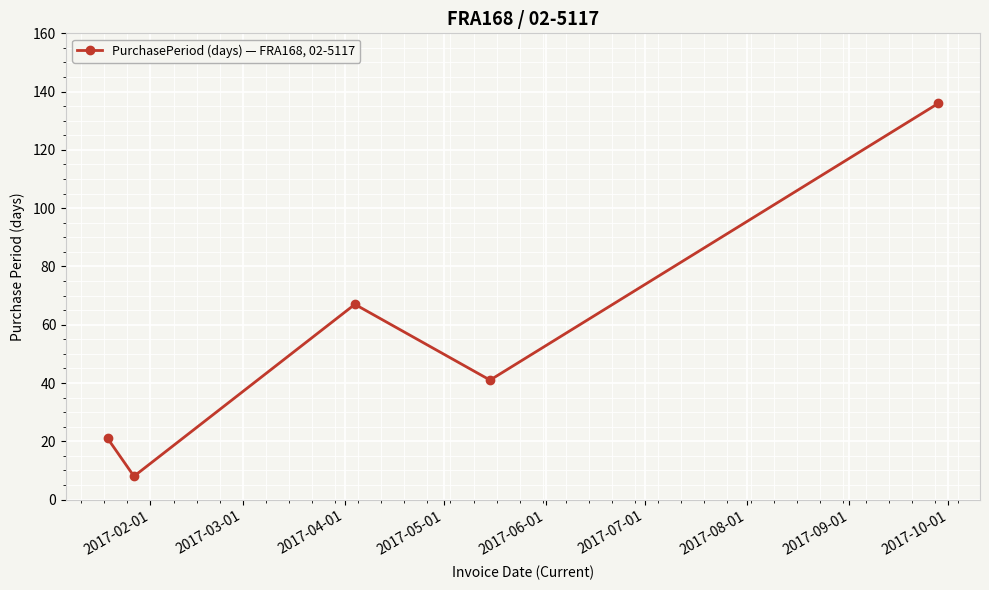

What is the minimum value shown in the chart?

8